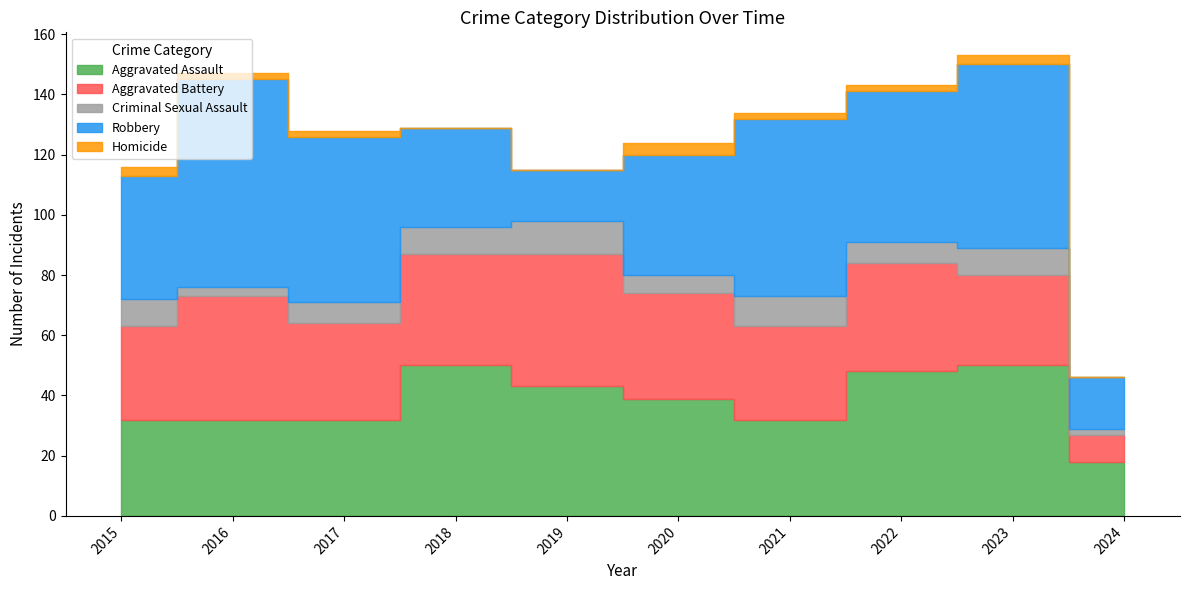

How many lines are shown in the chart?

5